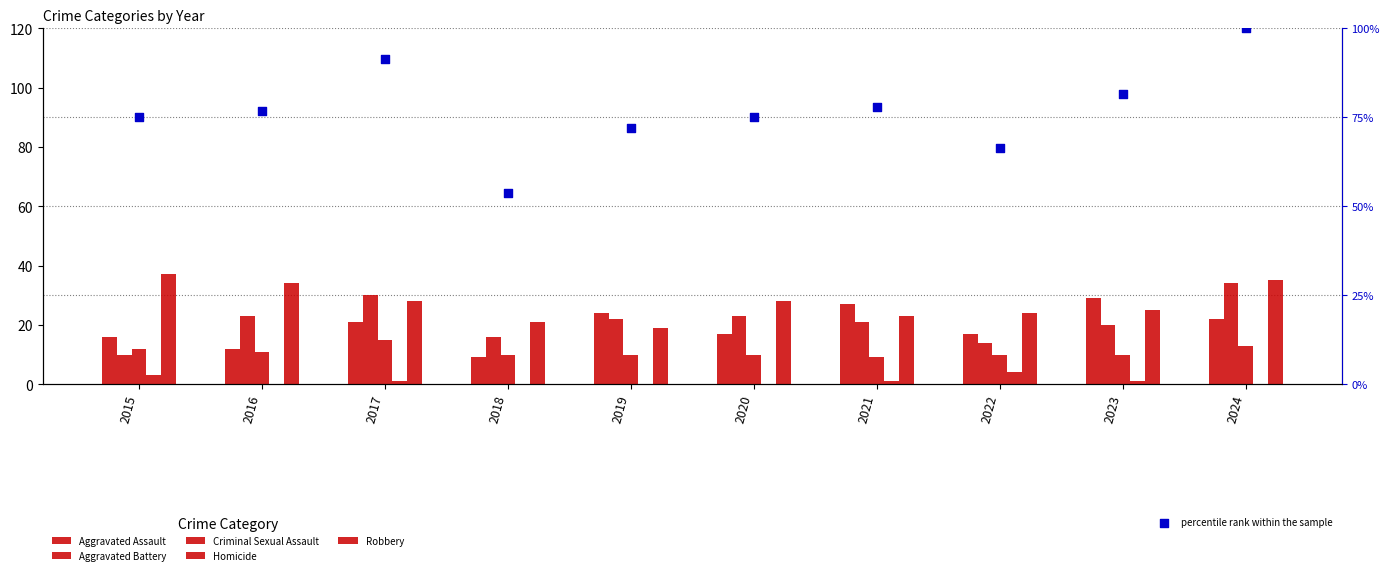

Which series contains the highest Y value?

percentile rank within the sample